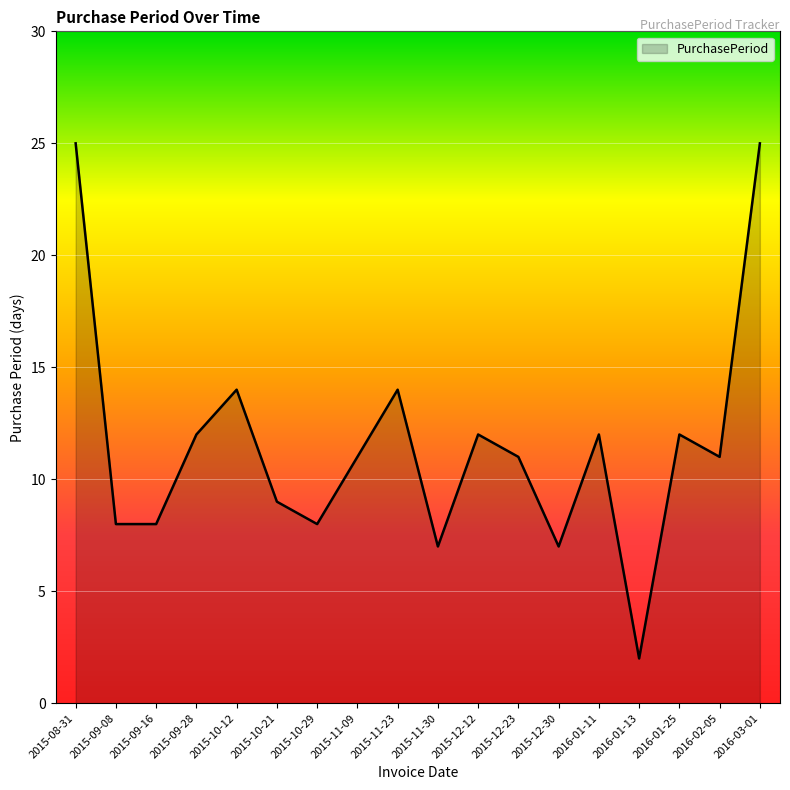

What position from the left is 2016-01-13?

15